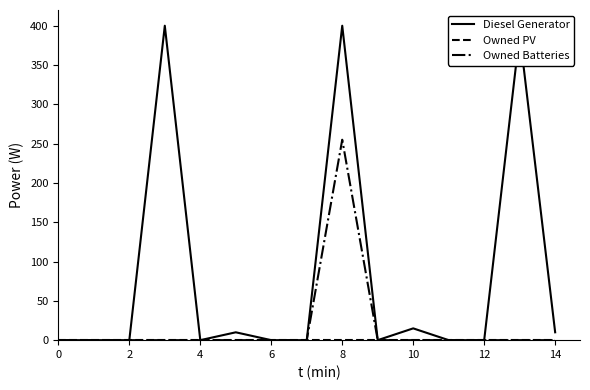

Which series has the largest total across all categories?

Diesel Generator